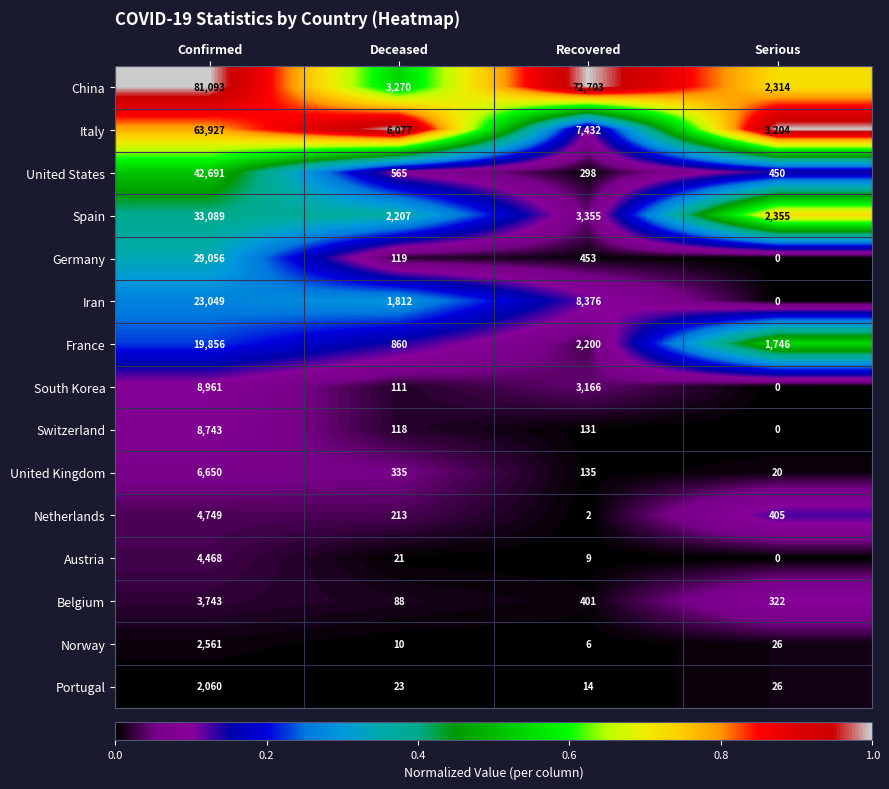

At Confirmed, list the series in order from largest to smallest.

China, Italy, United States, Spain, Germany, Iran, France, South Korea, Switzerland, United Kingdom, Netherlands, Austria, Belgium, Norway, Portugal